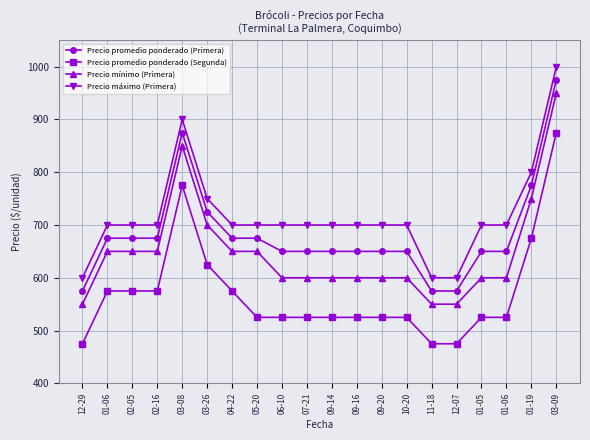

How many lines are shown in the chart?

4